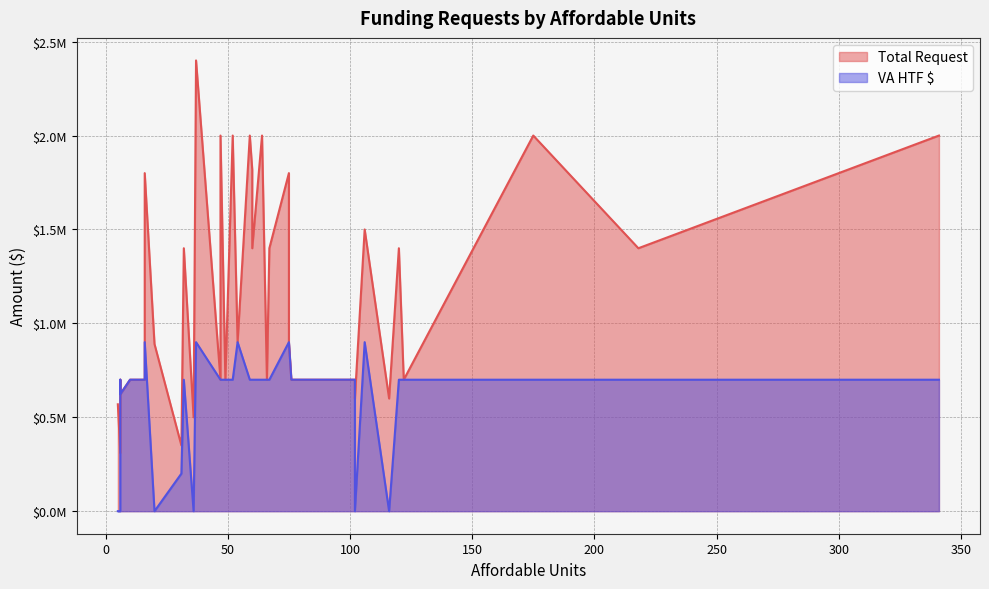

How many lines are shown in the chart?

2